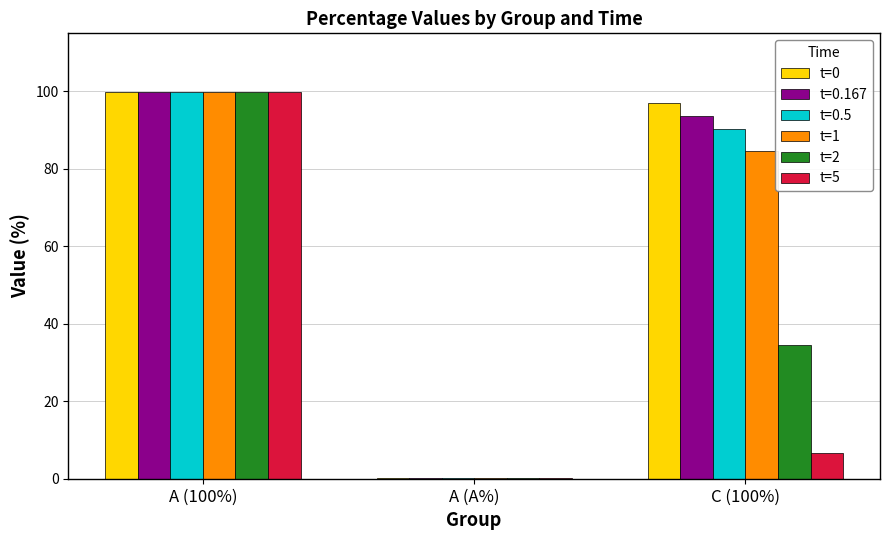

What is the total value across all series at C (100%)?

407.0